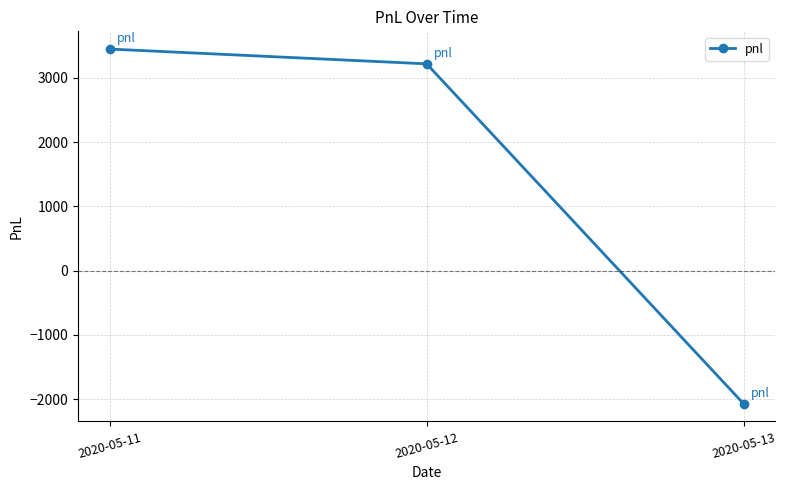

Rank the categories by value from lowest to highest.

2020-05-13, 2020-05-12, 2020-05-11